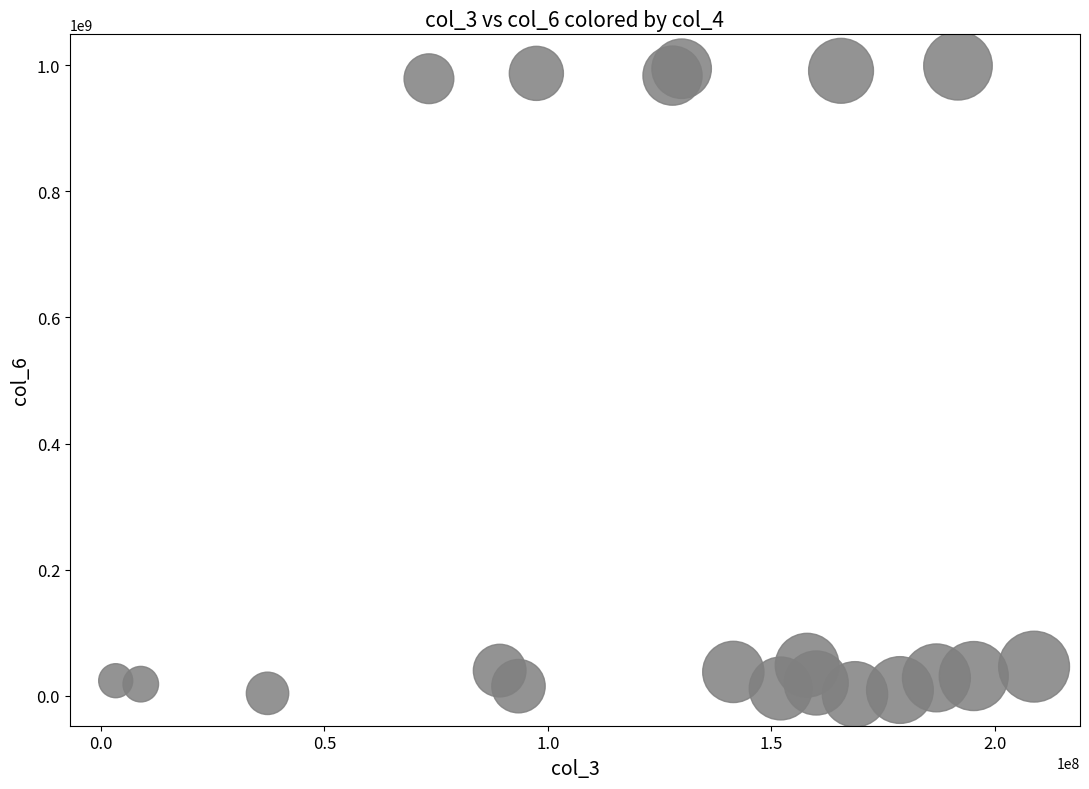

What is the range of Y values (max minus min)?

996593425